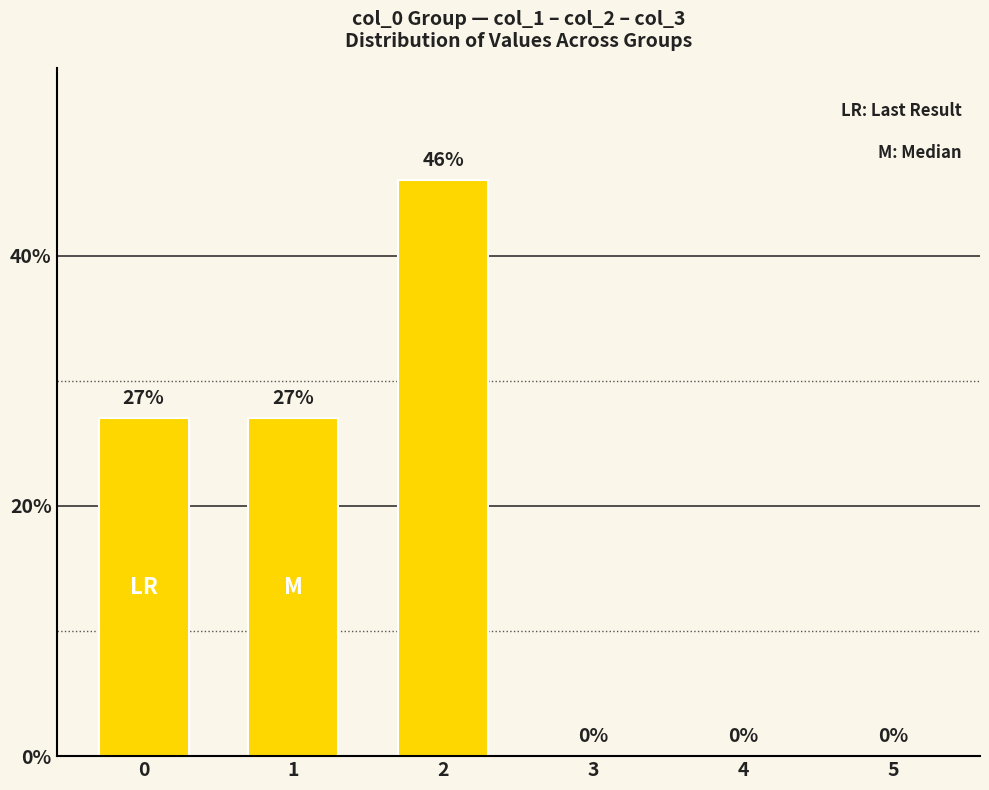

At which category does the chart reach its peak across all series?

2